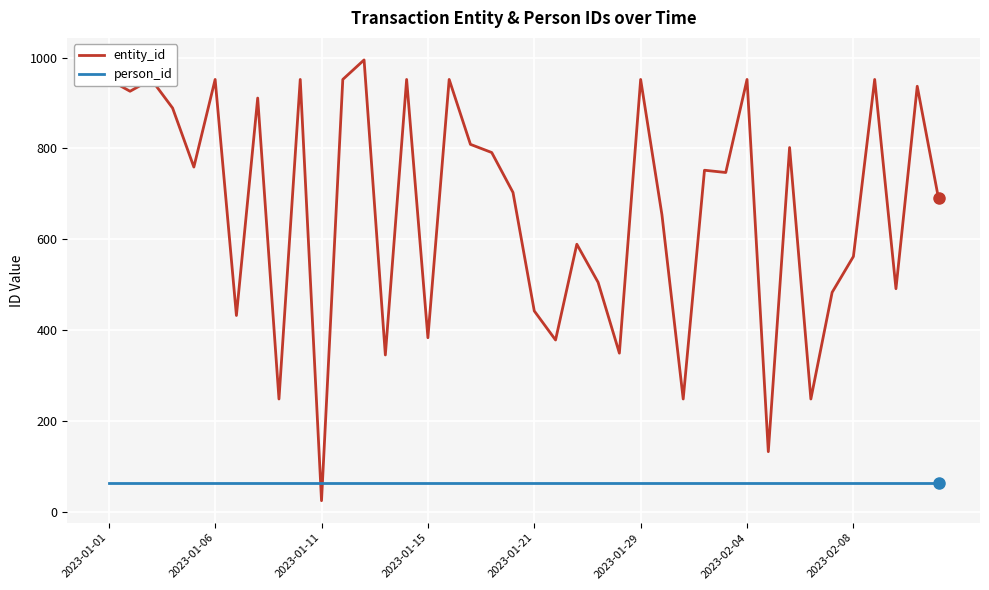

What is the average value of the entity_id series?

669